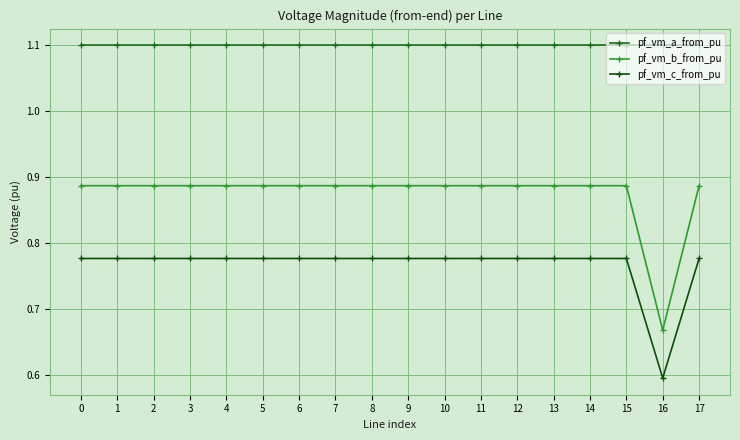

At which category is the sum across all series the highest?

15